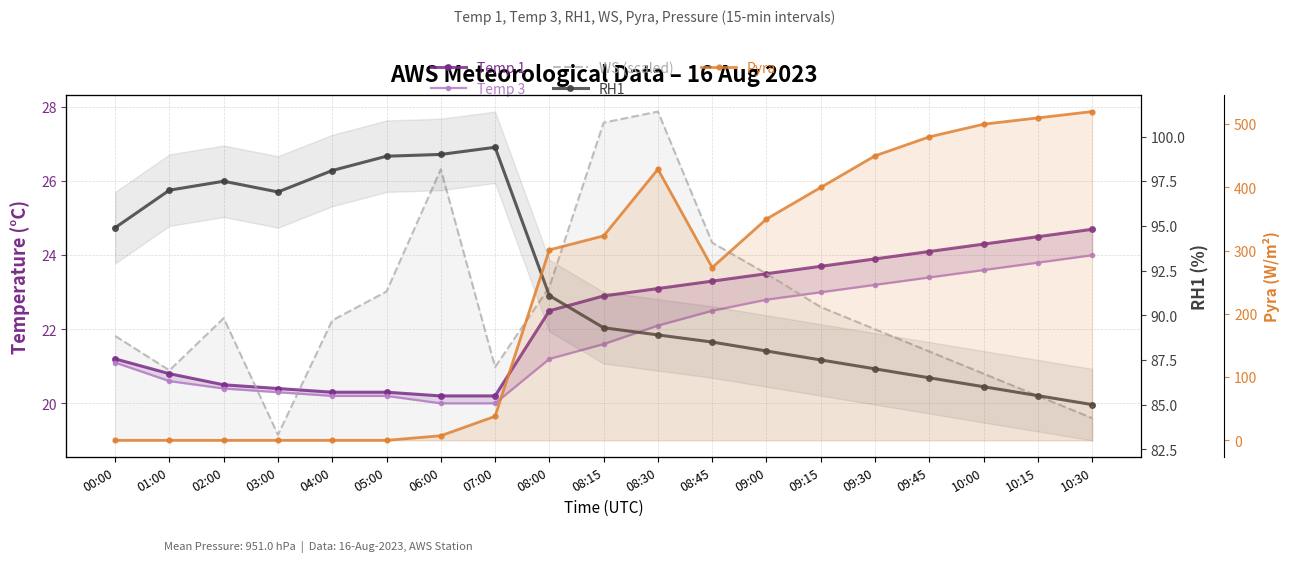

At which label does RH1 reach its peak?

07:00